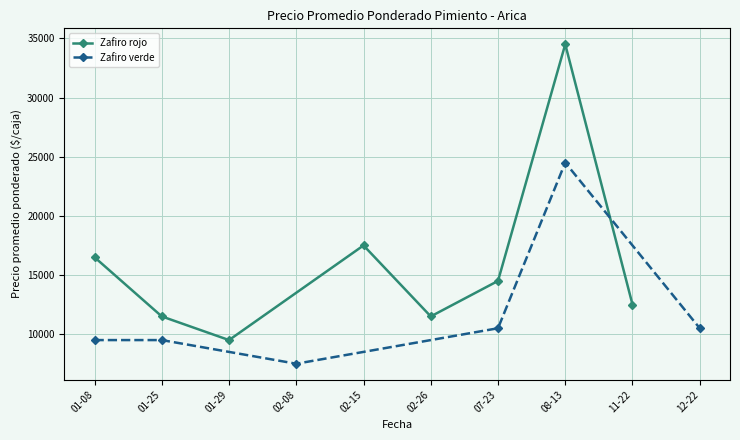

The value of Zafiro rojo at 08-13 is 8074. True or false?

False